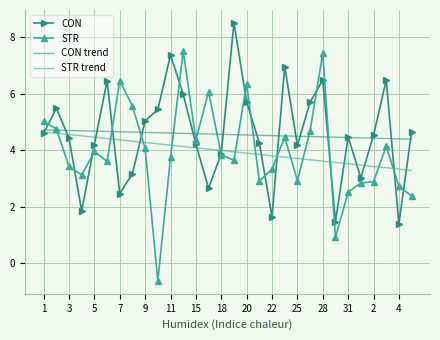

What is the greatest value displayed?

8.5